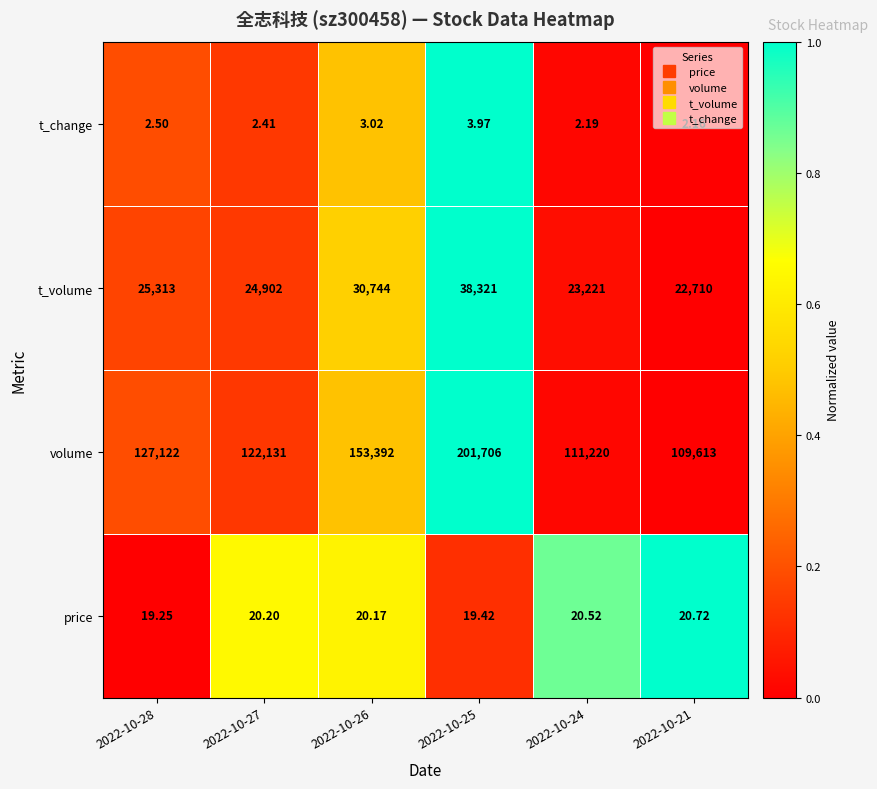

Which series changed the most between 2022-10-25 and 2022-10-21?

volume